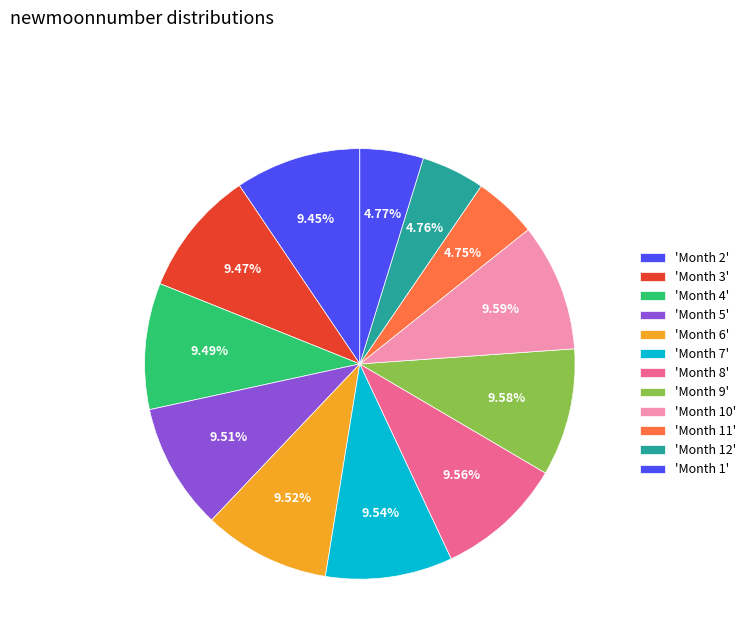

Does any single category account for the majority?

No